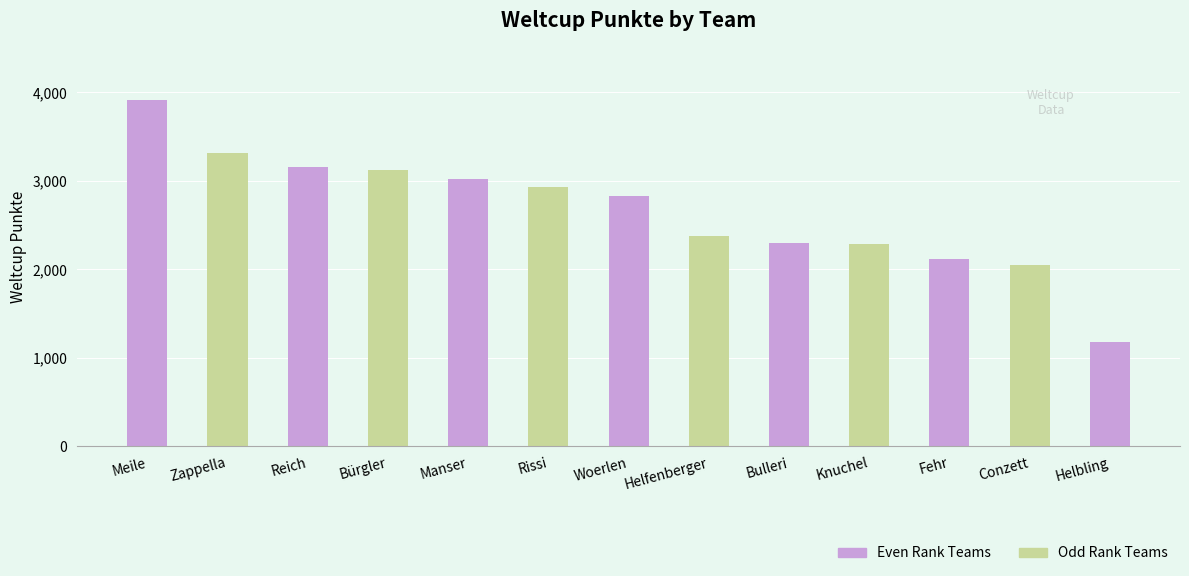

What is the sum of all values?

34607